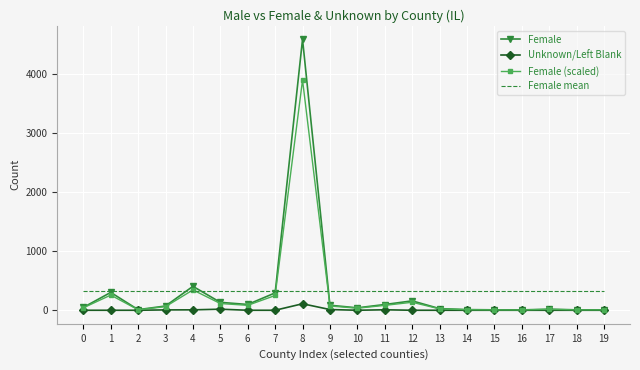

Which series has the largest range (max minus min)?

Female